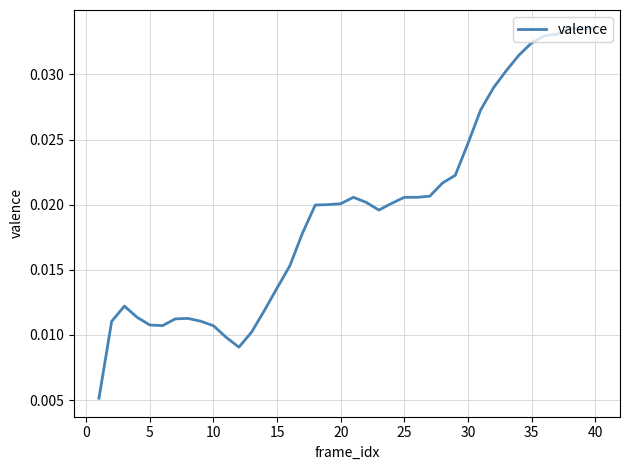

Count the values in the range 0 to 1.

40